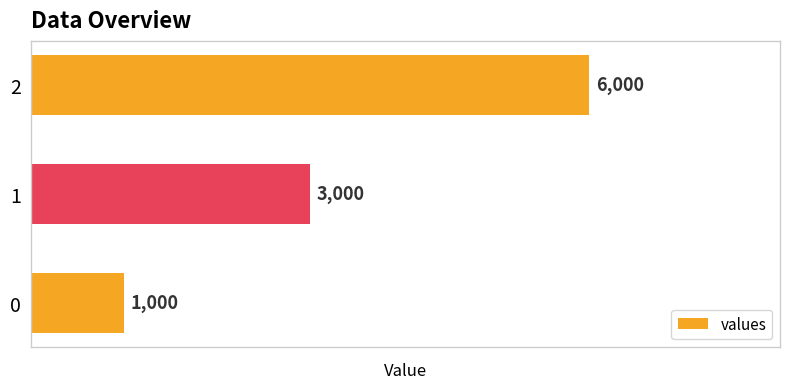

Approximately how many times larger is the value at 1 compared to 0?

3.0